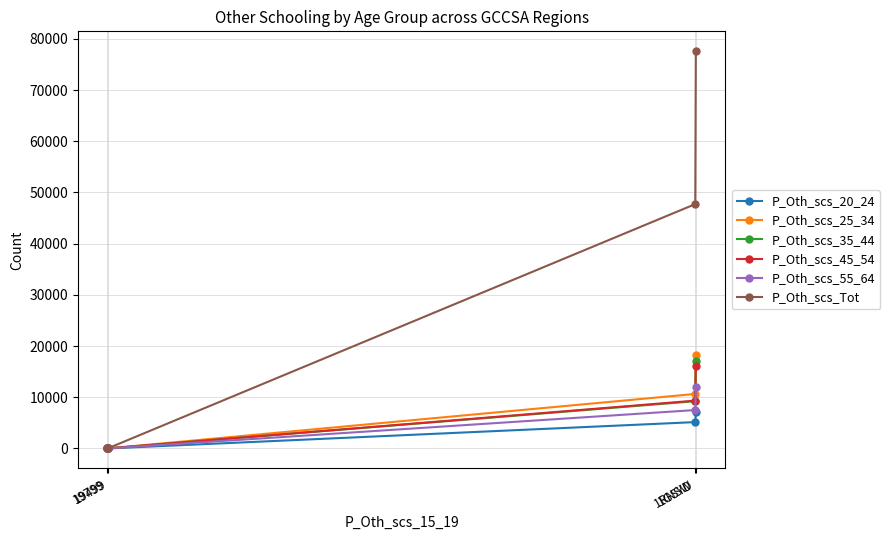

What is the sum of all P_Oth_scs_45_54 values?

25409